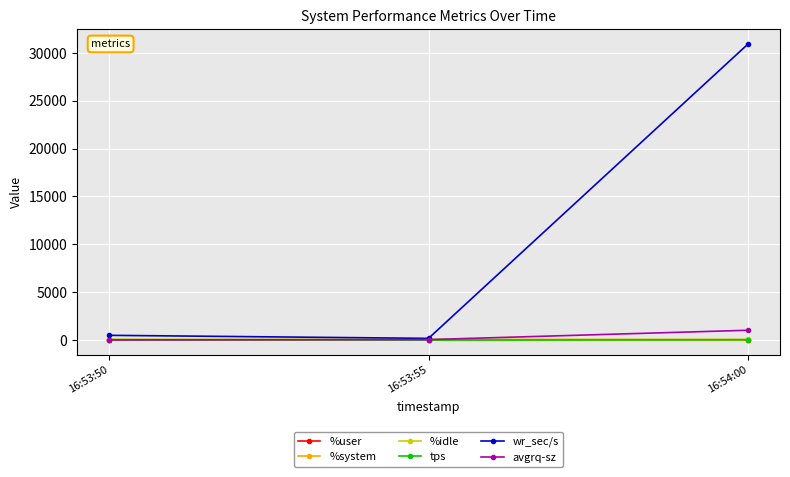

At how many categories does at least one series exceed 16588?

1